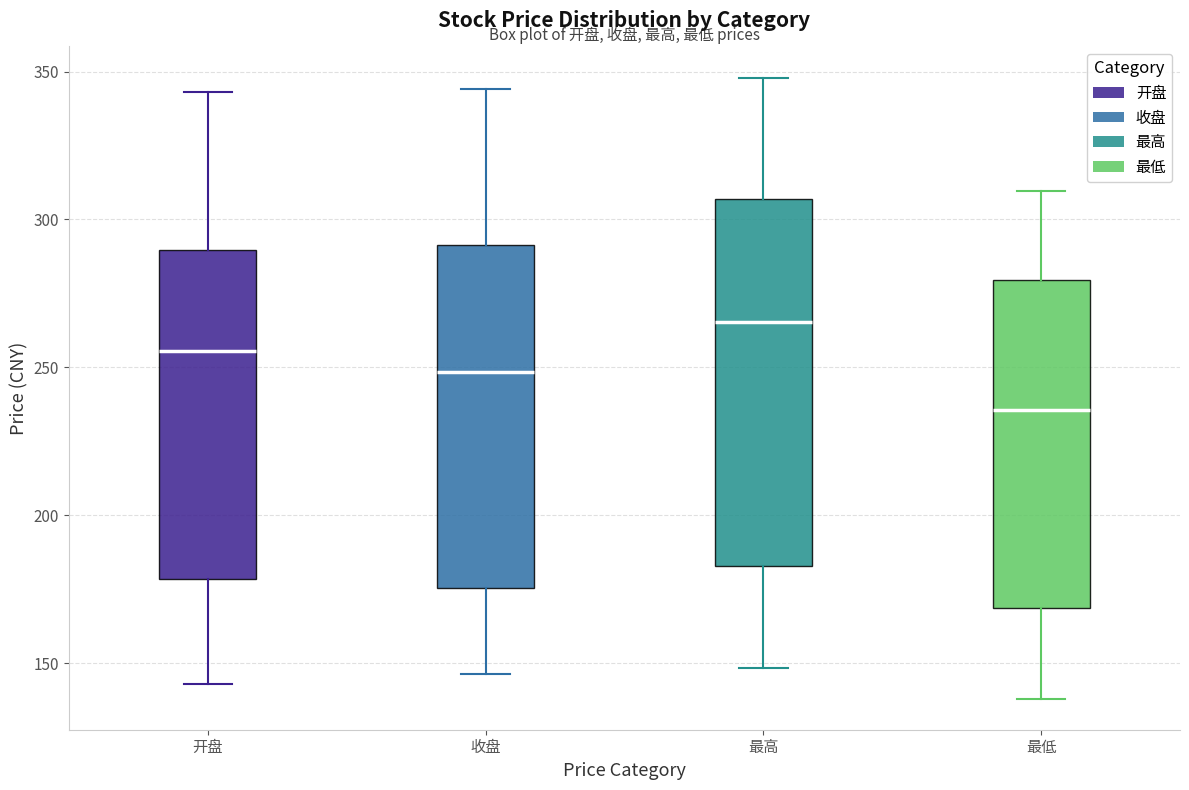

Reading left to right, transcribe this box plot: for each box, give where its median line is, the range the box spans, and where its two whiskers end, as read against the y-axis. The values are not printed on the chart, so give them approximately, as read against the axis.

开盘: median 255, box 180 to 290, whiskers 145 to 345
收盘: median 250, box 175 to 290, whiskers 145 to 345
最高: median 265, box 185 to 305, whiskers 150 to 350
最低: median 235, box 170 to 280, whiskers 140 to 310